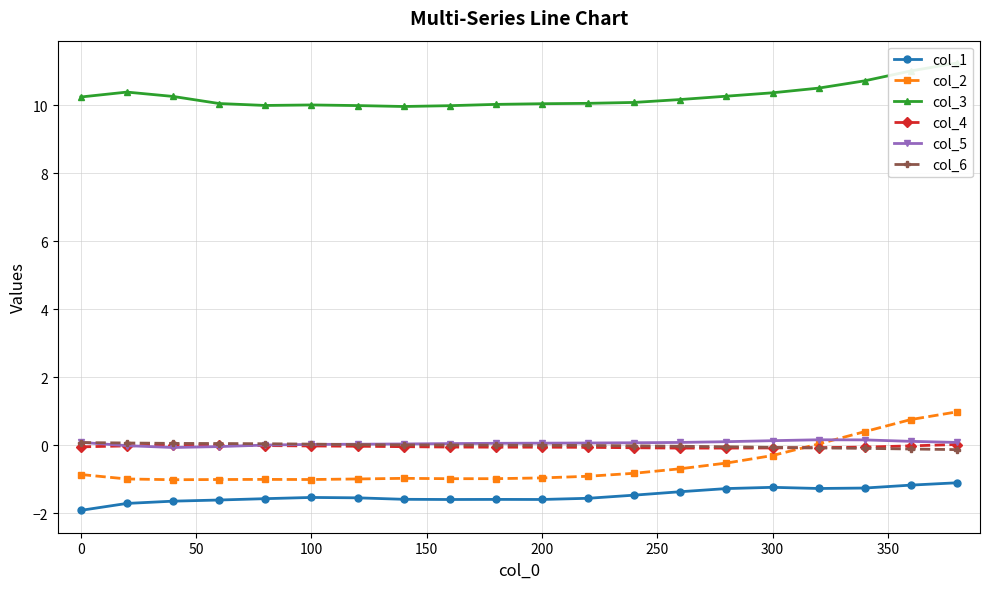

What is the minimum value for col_2?

-1.0